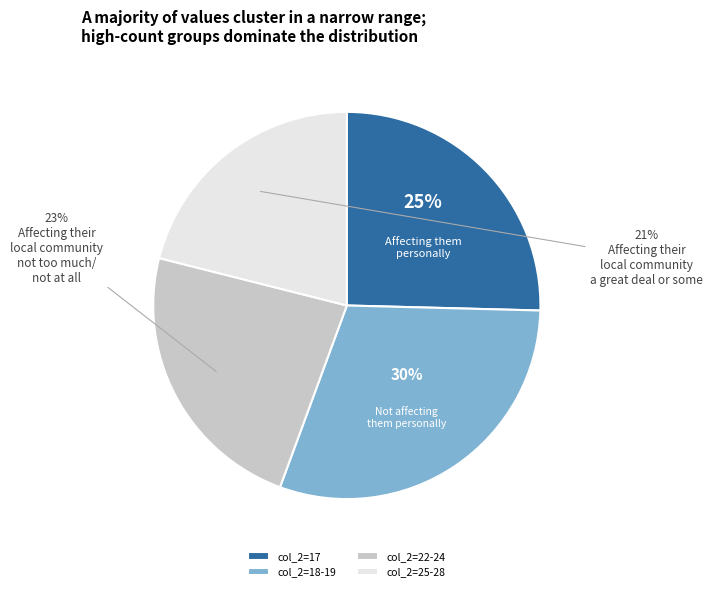

To the nearest percent, what is the average slice percentage?

25%